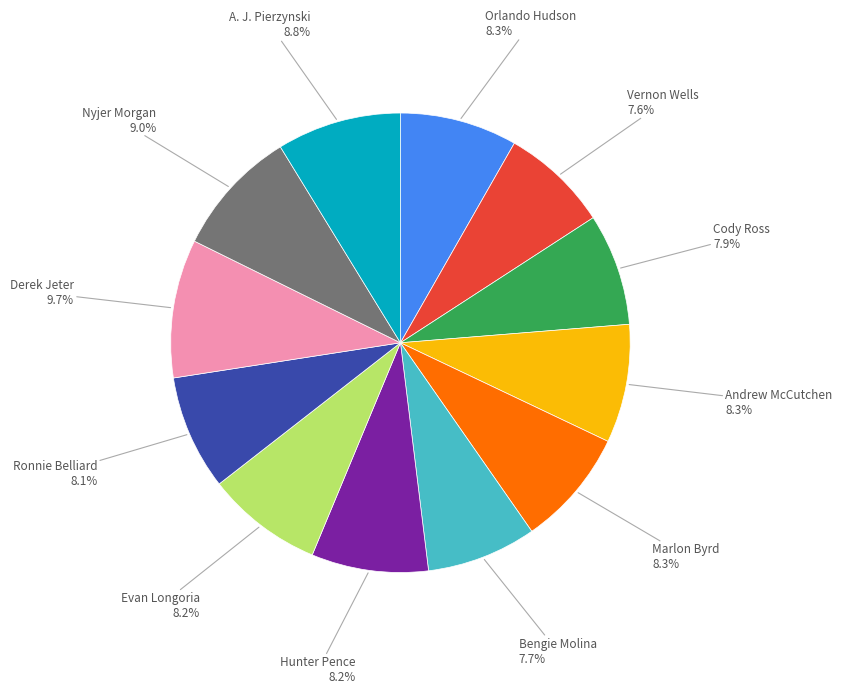

Does any single category account for the majority?

No